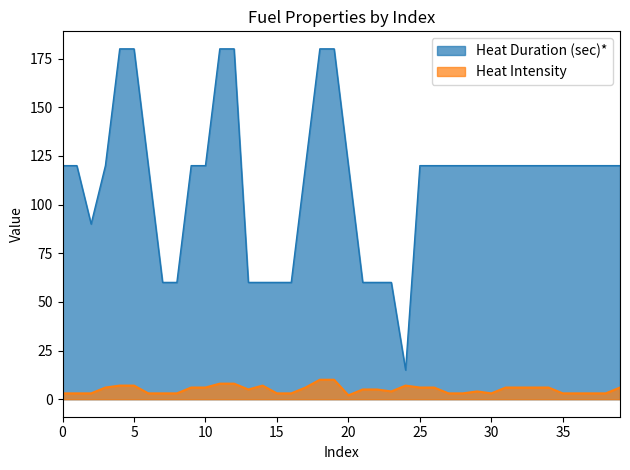

What is the difference between the maximum and second lowest values in the Heat Duration (sec)* series?

120